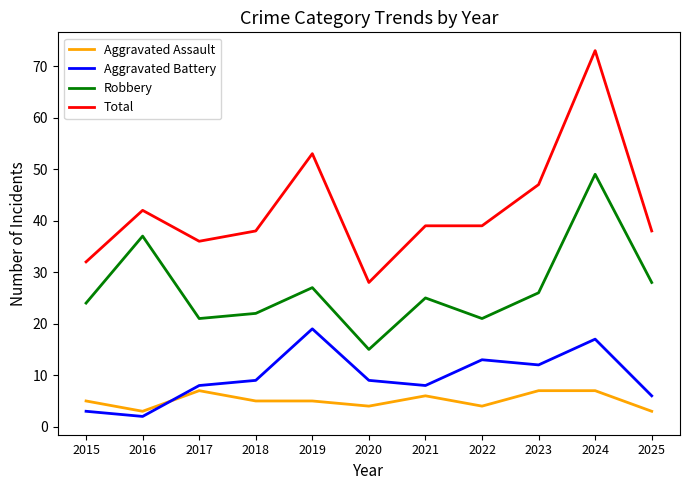

How many lines are shown in the chart?

4